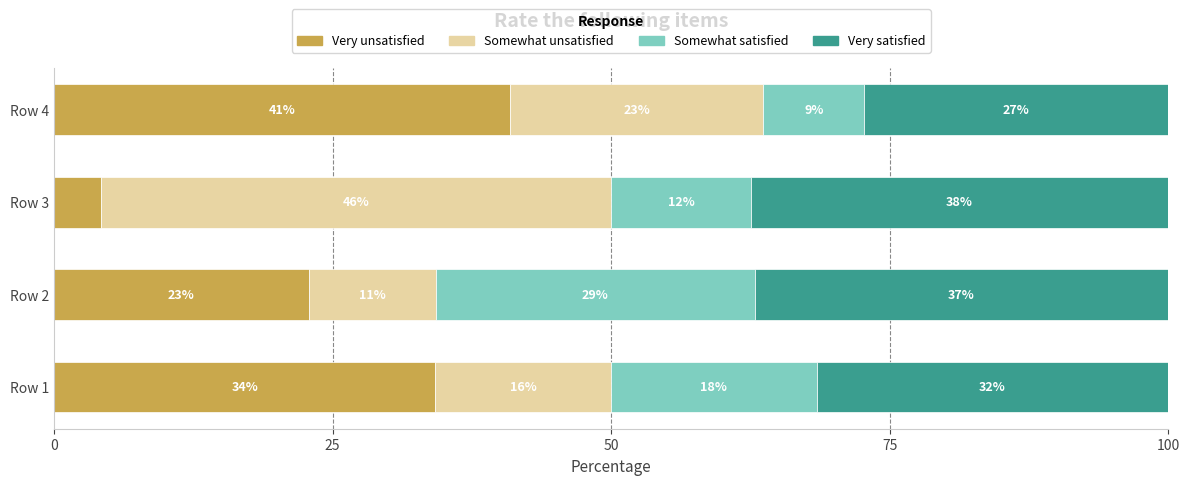

Reading left to right, what are all the values shown in this chart?

Very unsatisfied: 0=34.2	25=22.9	50=4.2	75=40.9
Somewhat unsatisfied: 0=15.8	25=11.4	50=45.8	75=22.7
Somewhat satisfied: 0=18.4	25=28.6	50=12.5	75=9.1
Very satisfied: 0=31.6	25=37.1	50=37.5	75=27.3